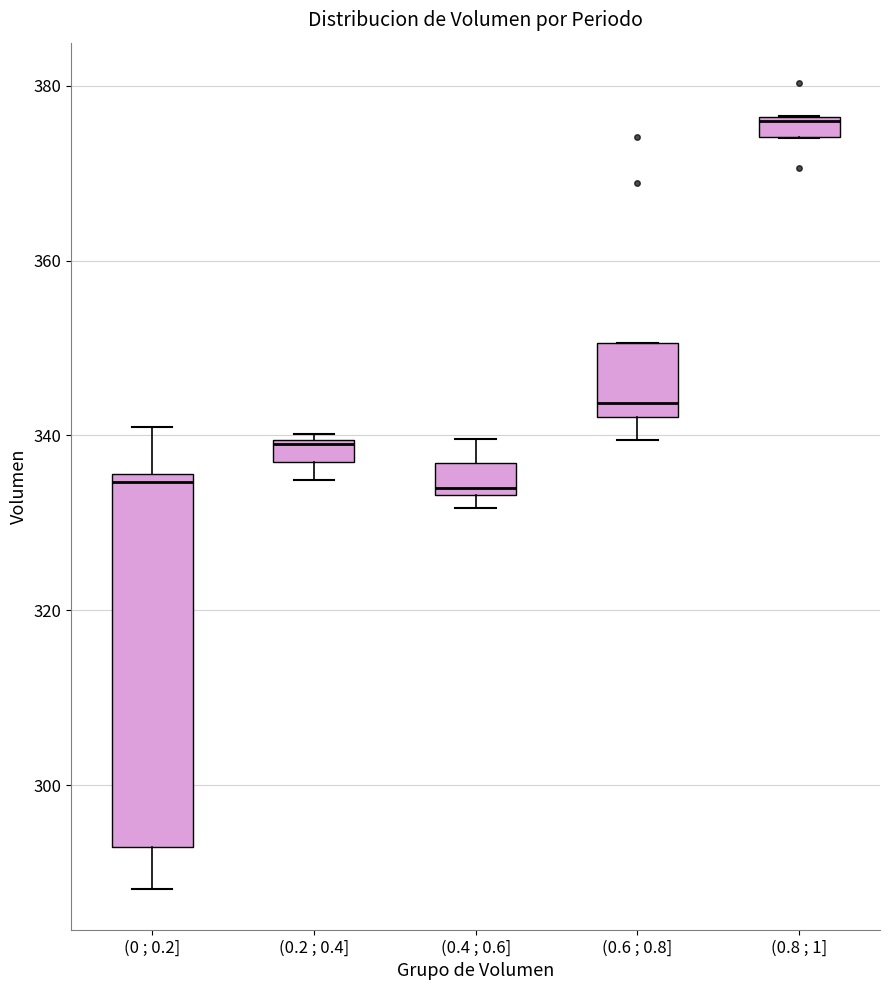

Comparing the boxes themselves (not the whiskers), which one is the tallest?

(0 ; 0.2]